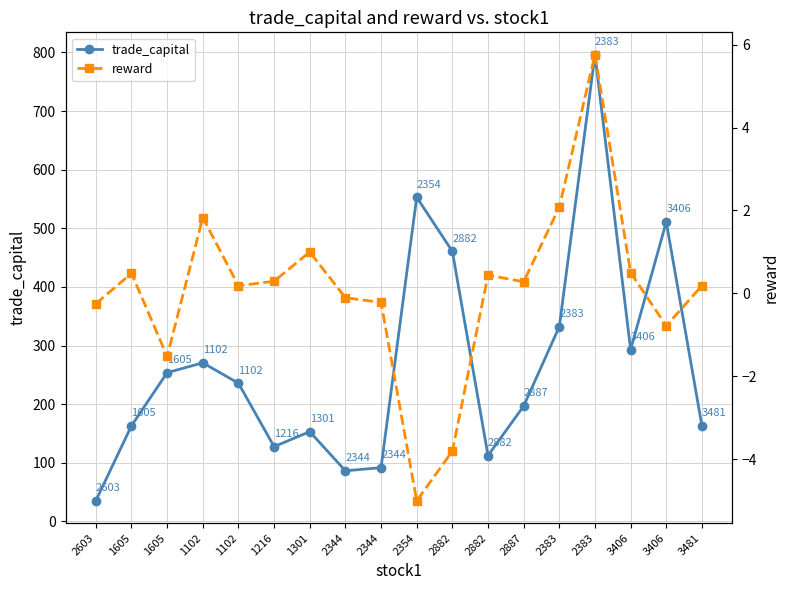

Reading right to left, list all the values displayed in this chart.

trade_capital: 3481=163.1	3406=510.8	3406=292.9	2383=796.2	2383=332.2	2887=196.7	2882=112.4	2882=460.7	2354=552.9	2344=91.7	2344=86.3	1301=153.1	1216=127.5	1102=235.7	1102=270.5	1605=253.7	1605=163.2	2603=35.2
reward: 3481=0.2	3406=-0.8	3406=0.5	2383=5.8	2383=2.1	2887=0.3	2882=0.4	2882=-3.8	2354=-5.0	2344=-0.2	2344=-0.1	1301=1.0	1216=0.3	1102=0.2	1102=1.8	1605=-1.5	1605=0.5	2603=-0.2